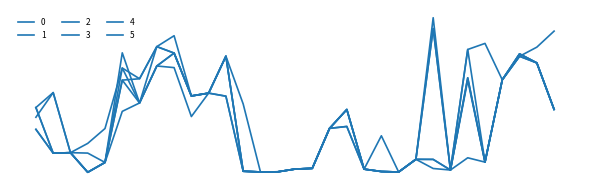

Reading left to right, extract all data points from this chart.

0: 2017-01-01=88.1	2017-01-02=69.3	2017-01-03=69.5	2017-01-04=61.4	2017-01-05=65.4	2017-01-06=104.4	2017-01-07=100.0	2017-01-08=113.2	2017-01-09=110.6	2017-01-10=92.9	2017-01-11=94.0	2017-01-12=109.3	2017-01-13=61.8	2017-01-14=61.5	2017-01-15=61.6	2017-01-16=62.7	2017-01-17=63.0	2017-01-18=79.5	2017-01-19=87.3	2017-01-20=62.7	2017-01-21=76.4	2017-01-22=61.5	2017-01-23=66.7	2017-01-24=120.7	2017-01-25=62.3	2017-01-26=100.4	2017-01-27=65.6	2017-01-28=99.5	2017-01-29=110.2	2017-01-30=106.5	2017-01-31=87.3
1: 2017-01-01=88.1	2017-01-02=94.3	2017-01-03=69.5	2017-01-04=61.4	2017-01-05=65.4	2017-01-06=99.4	2017-01-07=100.0	2017-01-08=113.2	2017-01-09=117.7	2017-01-10=92.9	2017-01-11=94.0	2017-01-12=109.3	2017-01-13=61.8	2017-01-14=61.5	2017-01-15=61.6	2017-01-16=62.7	2017-01-17=63.0	2017-01-18=79.5	2017-01-19=87.3	2017-01-20=62.7	2017-01-21=61.7	2017-01-22=61.5	2017-01-23=66.7	2017-01-24=125.2	2017-01-25=62.3	2017-01-26=99.4	2017-01-27=65.6	2017-01-28=99.5	2017-01-29=110.2	2017-01-30=106.5	2017-01-31=87.3
2: 2017-01-01=88.1	2017-01-02=69.3	2017-01-03=69.5	2017-01-04=61.4	2017-01-05=65.4	2017-01-06=99.4	2017-01-07=90.0	2017-01-08=113.2	2017-01-09=110.6	2017-01-10=92.9	2017-01-11=94.0	2017-01-12=92.8	2017-01-13=61.8	2017-01-14=61.5	2017-01-15=61.6	2017-01-16=62.7	2017-01-17=63.0	2017-01-18=79.5	2017-01-19=80.3	2017-01-20=62.7	2017-01-21=61.7	2017-01-22=61.5	2017-01-23=66.7	2017-01-24=66.7	2017-01-25=62.3	2017-01-26=67.4	2017-01-27=65.6	2017-01-28=99.5	2017-01-29=110.2	2017-01-30=106.5	2017-01-31=87.3
3: 2017-01-01=79.1	2017-01-02=69.3	2017-01-03=69.5	2017-01-04=69.3	2017-01-05=65.4	2017-01-06=86.5	2017-01-07=90.0	2017-01-08=105.2	2017-01-09=104.6	2017-01-10=84.4	2017-01-11=94.0	2017-01-12=92.8	2017-01-13=61.8	2017-01-14=61.5	2017-01-15=61.6	2017-01-16=62.7	2017-01-17=63.0	2017-01-18=79.5	2017-01-19=80.3	2017-01-20=62.7	2017-01-21=61.7	2017-01-22=61.5	2017-01-23=66.7	2017-01-24=62.9	2017-01-25=62.3	2017-01-26=112.1	2017-01-27=65.6	2017-01-28=99.5	2017-01-29=109.2	2017-01-30=106.5	2017-01-31=87.3
4: 2017-01-01=79.1	2017-01-02=69.3	2017-01-03=69.5	2017-01-04=61.4	2017-01-05=65.4	2017-01-06=110.7	2017-01-07=90.0	2017-01-08=105.2	2017-01-09=110.6	2017-01-10=92.9	2017-01-11=94.0	2017-01-12=109.3	2017-01-13=61.8	2017-01-14=61.5	2017-01-15=61.6	2017-01-16=62.7	2017-01-17=63.0	2017-01-18=79.5	2017-01-19=87.3	2017-01-20=62.7	2017-01-21=61.7	2017-01-22=61.5	2017-01-23=66.7	2017-01-24=66.7	2017-01-25=62.3	2017-01-26=100.4	2017-01-27=65.6	2017-01-28=99.5	2017-01-29=109.2	2017-01-30=106.5	2017-01-31=87.3
5: 2017-01-01=84.1	2017-01-02=94.3	2017-01-03=69.5	2017-01-04=73.3	2017-01-05=79.4	2017-01-06=104.4	2017-01-07=90.0	2017-01-08=105.2	2017-01-09=110.6	2017-01-10=92.9	2017-01-11=94.0	2017-01-12=109.3	2017-01-13=89.6	2017-01-14=61.5	2017-01-15=61.6	2017-01-16=62.7	2017-01-17=63.0	2017-01-18=79.5	2017-01-19=87.3	2017-01-20=62.7	2017-01-21=61.7	2017-01-22=61.5	2017-01-23=66.7	2017-01-24=120.7	2017-01-25=62.3	2017-01-26=112.1	2017-01-27=114.6	2017-01-28=99.5	2017-01-29=109.2	2017-01-30=113.0	2017-01-31=119.6